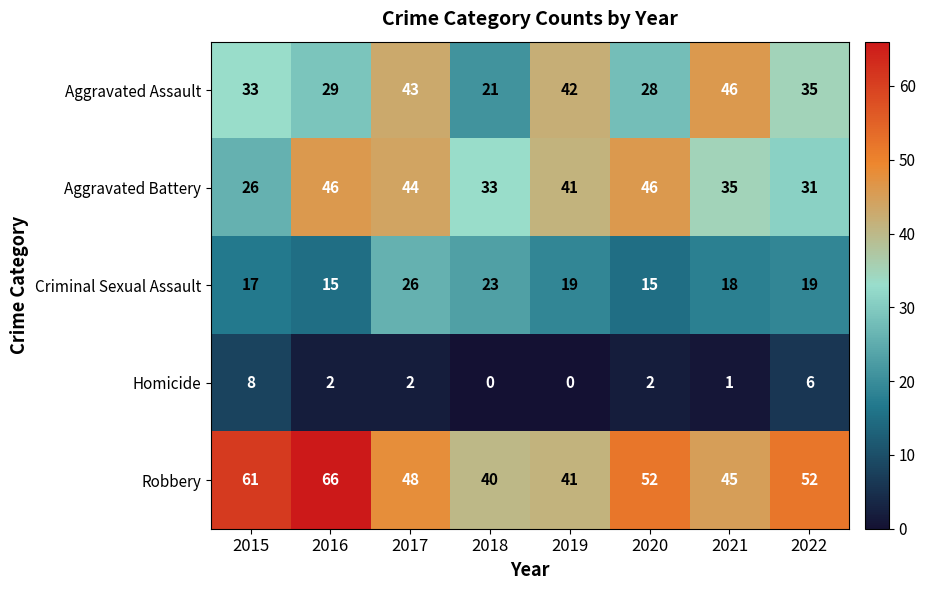

Is it true that Homicide equals 10 at 2022?

False